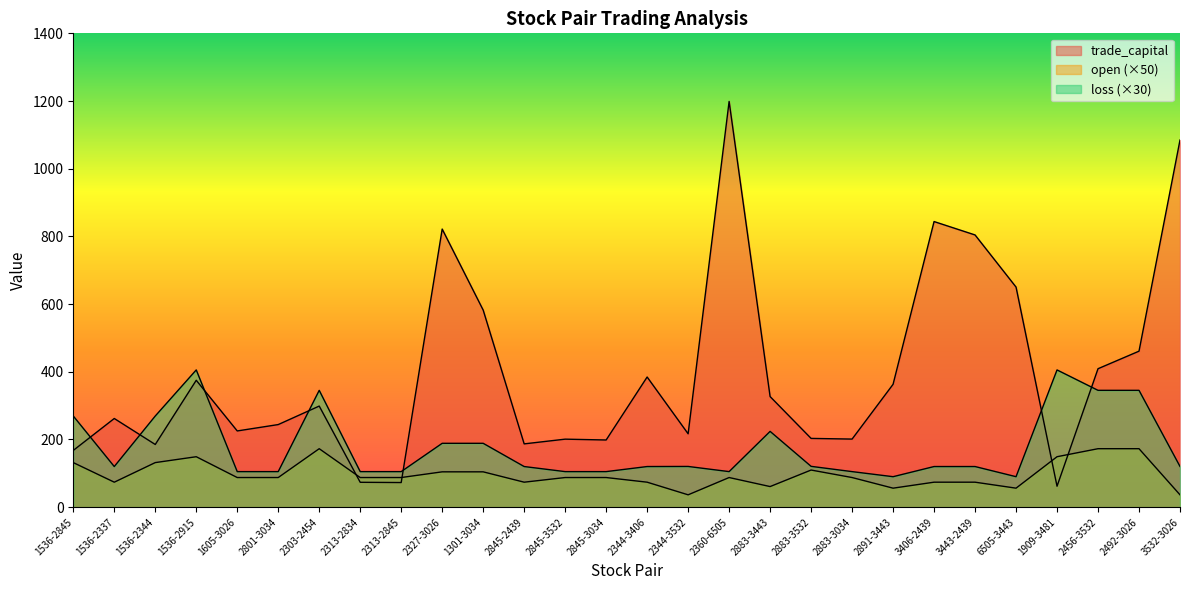

Which category has the lowest value in the loss series?

2891-3443